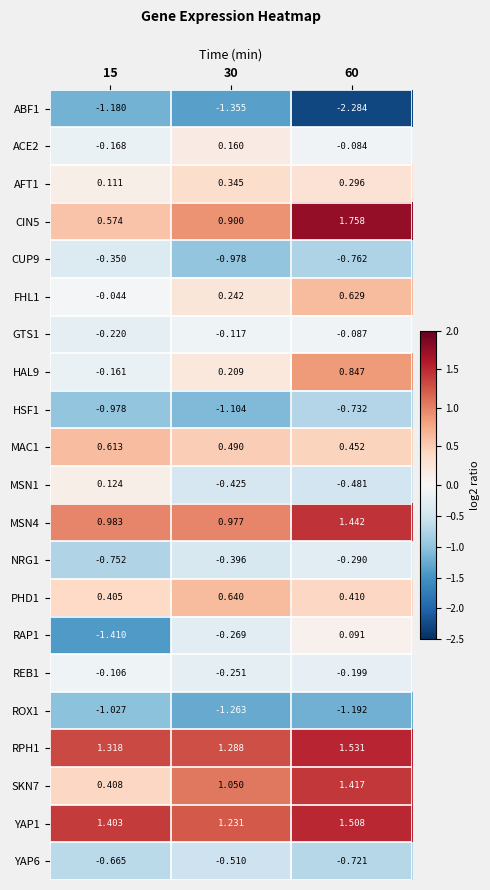

Is the value of SKN7 at 15 greater than the value of HAL9 at 30?

Yes